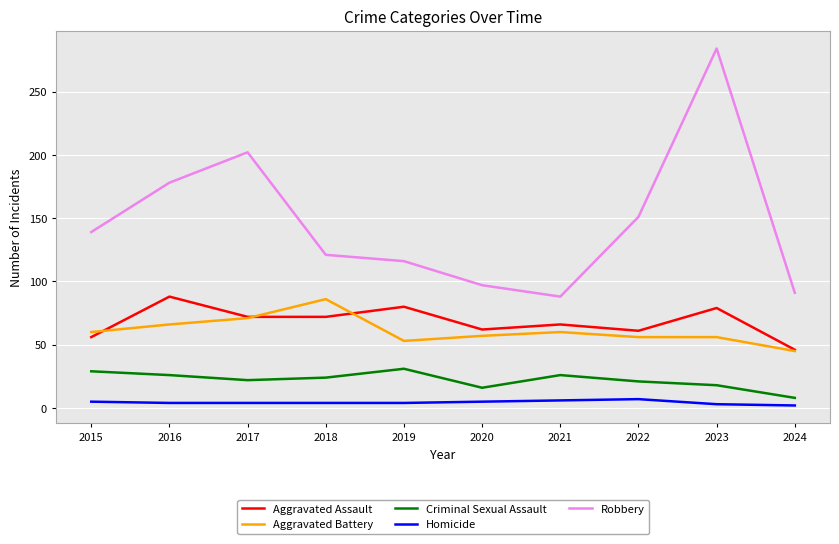

True or false: Aggravated Assault and Criminal Sexual Assault cross at least once.

False